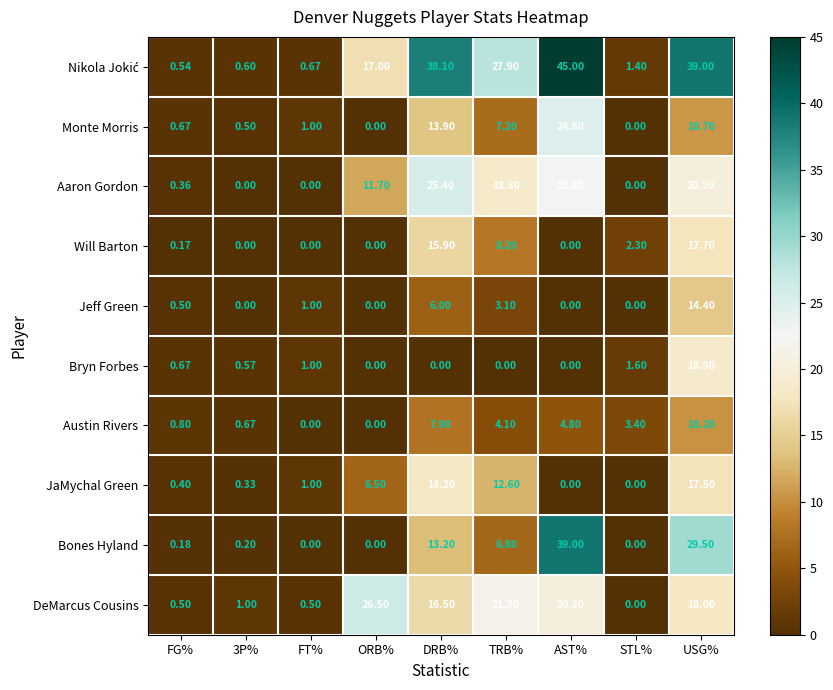

At how many categories does at least one series exceed 15?

5